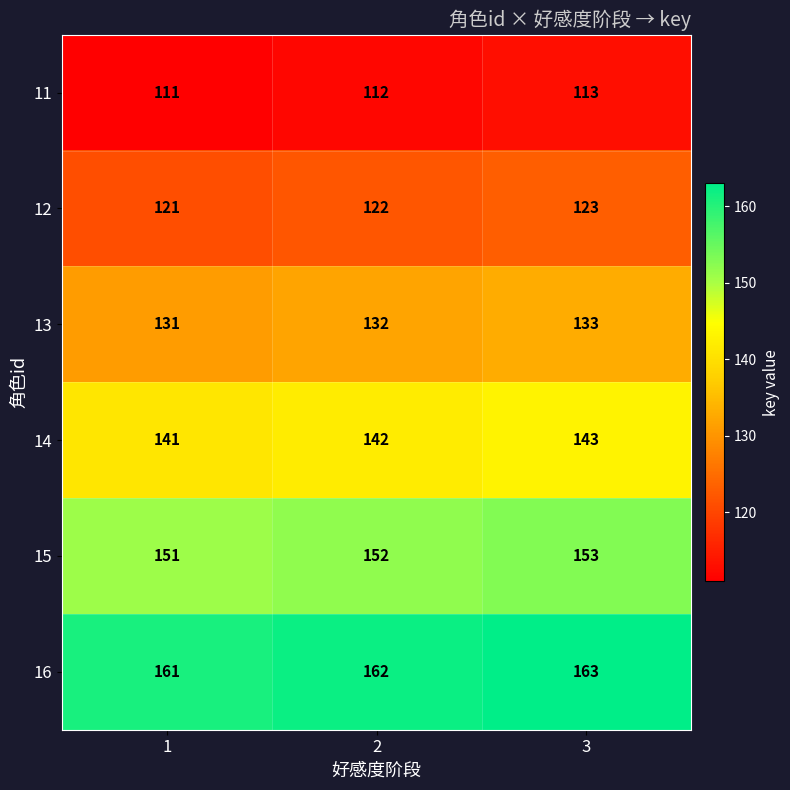

Which series has the largest total across all categories?

16